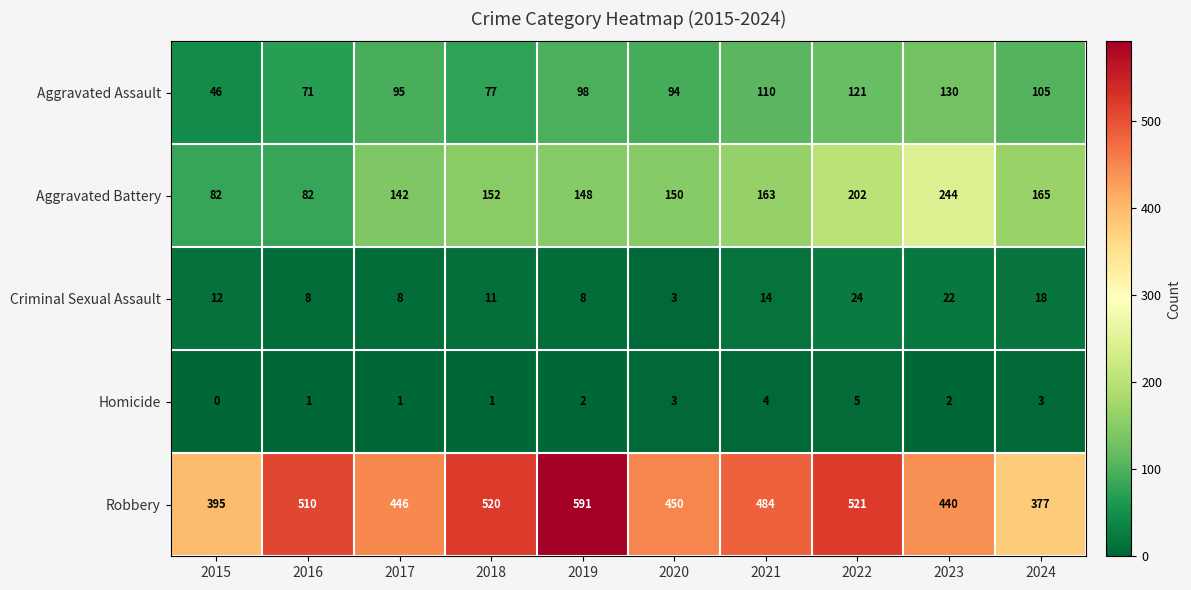

Between 2016 and 2022, which series saw the biggest shift?

Aggravated Battery